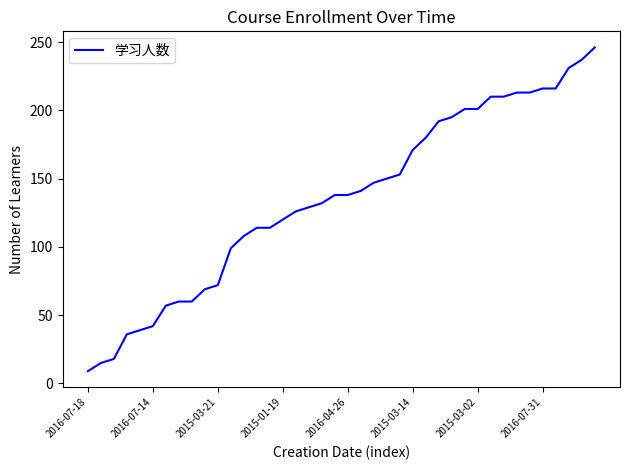

What is the minimum value shown in the chart?

9